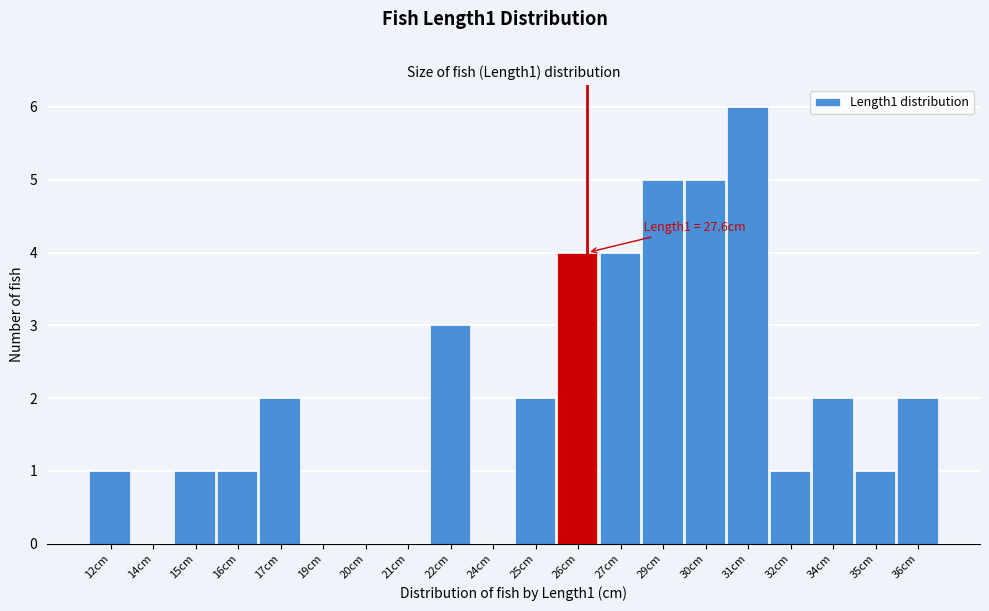

Reading left to right, what are all the values shown in this chart?

12cm=1	14cm=0	15cm=1	16cm=1	17cm=2	19cm=0	20cm=0	21cm=0	22cm=3	24cm=0	25cm=2	26cm=4	27cm=4	29cm=5	30cm=5	31cm=6	32cm=1	34cm=2	35cm=1	36cm=2